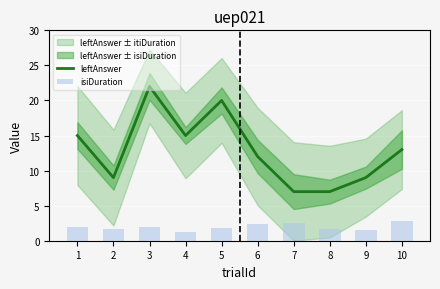

What is the difference between the maximum and second lowest values in the leftAnswer series?

15